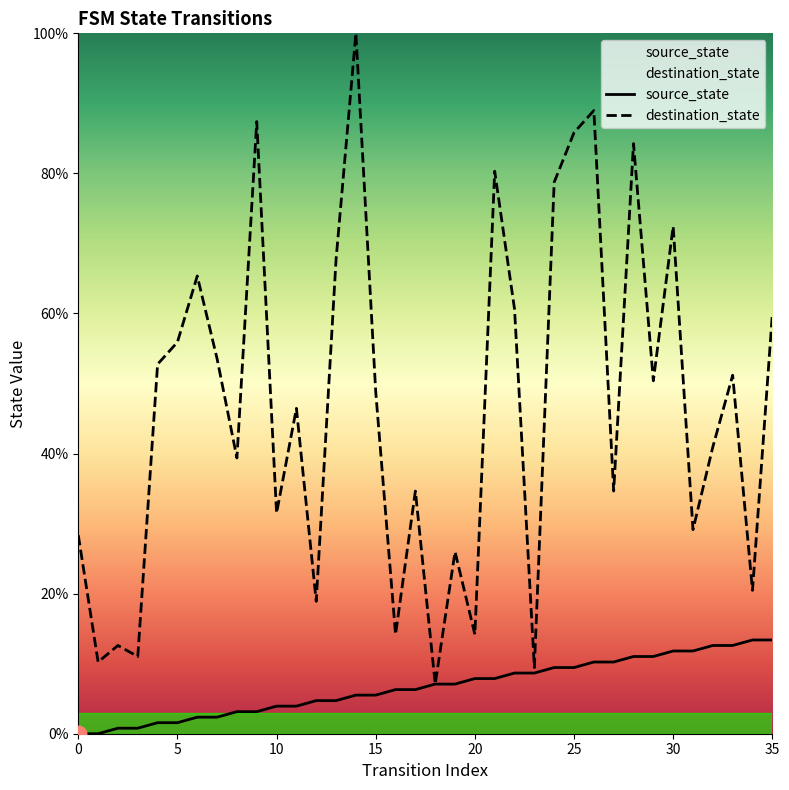

True or false: source_state and destination_state intersect in this chart.

False